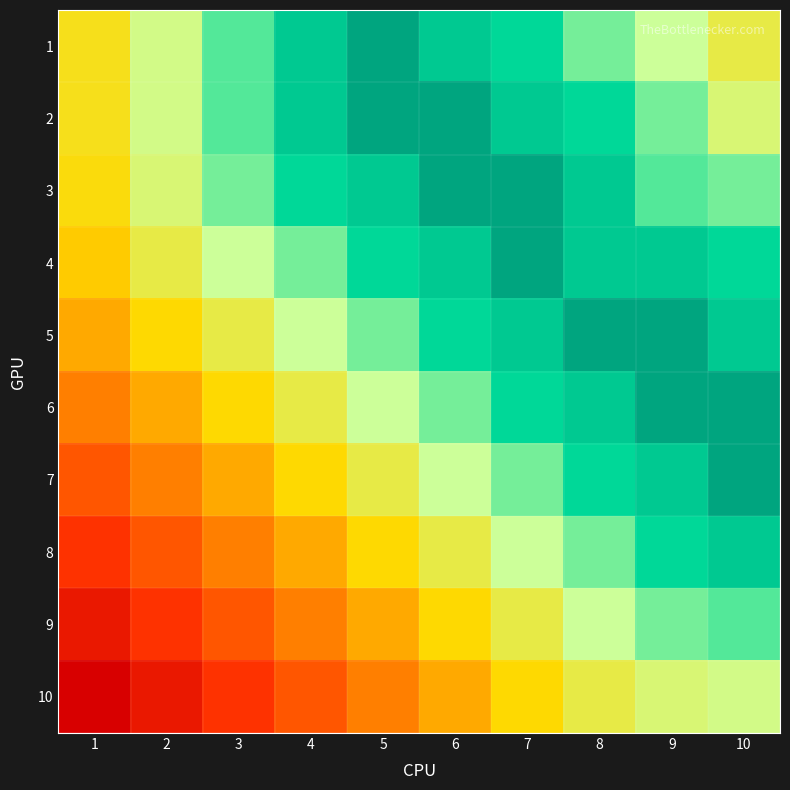

Reading left to right, what are all the values shown in this chart?

1: 1=0.5	2=0.6	3=0.8	4=0.9	5=1.0	6=0.9	7=0.8	8=0.7	9=0.7	10=0.6
2: 1=0.5	2=0.6	3=0.8	4=0.9	5=1.0	6=1.0	7=0.9	8=0.8	9=0.7	10=0.6
3: 1=0.5	2=0.6	3=0.7	4=0.8	5=0.9	6=1.0	7=1.0	8=0.9	9=0.8	10=0.7
4: 1=0.5	2=0.6	3=0.7	4=0.7	5=0.8	6=0.9	7=1.0	8=0.9	9=0.9	10=0.8
5: 1=0.4	2=0.5	3=0.6	4=0.7	5=0.7	6=0.8	7=0.9	8=1.0	9=1.0	10=0.9
6: 1=0.3	2=0.4	3=0.5	4=0.6	5=0.7	6=0.7	7=0.8	8=0.9	9=1.0	10=1.0
7: 1=0.2	2=0.3	3=0.4	4=0.5	5=0.6	6=0.7	7=0.7	8=0.8	9=0.9	10=1.0
8: 1=0.2	2=0.2	3=0.3	4=0.4	5=0.5	6=0.6	7=0.7	8=0.7	9=0.8	10=0.9
9: 1=0.1	2=0.2	3=0.2	4=0.3	5=0.4	6=0.5	7=0.6	8=0.7	9=0.7	10=0.8
10: 1=0.0	2=0.1	3=0.2	4=0.2	5=0.3	6=0.4	7=0.5	8=0.6	9=0.6	10=0.6